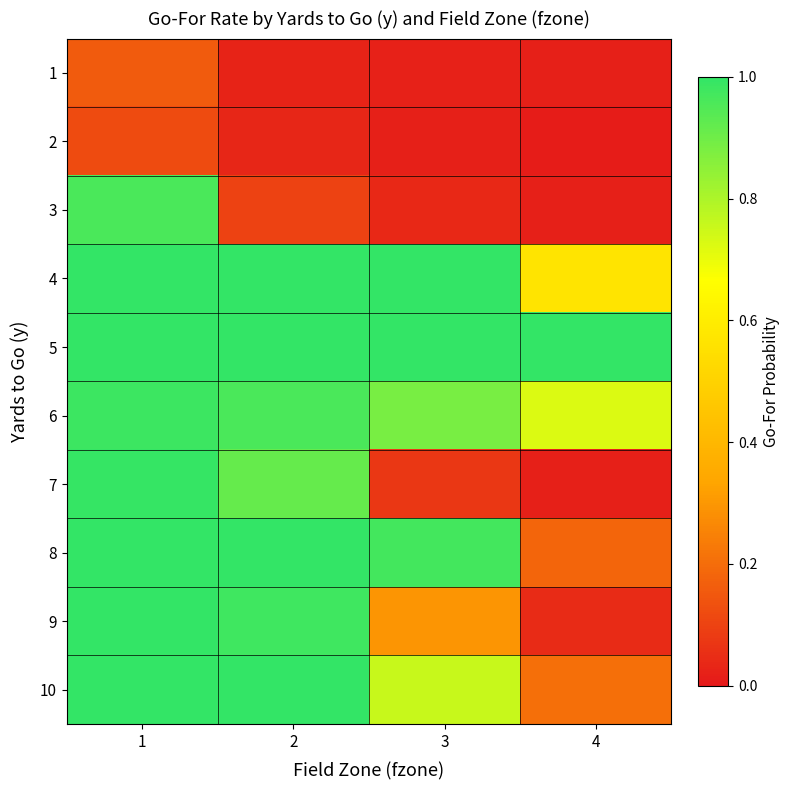

Reading left to right, what are all the values shown in this chart?

1: 1=0.2	2=0.0	3=0.0	4=0.0
2: 1=0.1	2=0.0	3=0.0	4=0.0
3: 1=1.0	2=0.1	3=0.0	4=0.0
4: 1=1.0	2=1.0	3=1.0	4=0.6
5: 1=1.0	2=1.0	3=1.0	4=1.0
6: 1=1.0	2=1.0	3=0.9	4=0.7
7: 1=1.0	2=0.9	3=0.1	4=0.0
8: 1=1.0	2=1.0	3=1.0	4=0.2
9: 1=1.0	2=1.0	3=0.3	4=0.0
10: 1=1.0	2=1.0	3=0.8	4=0.2